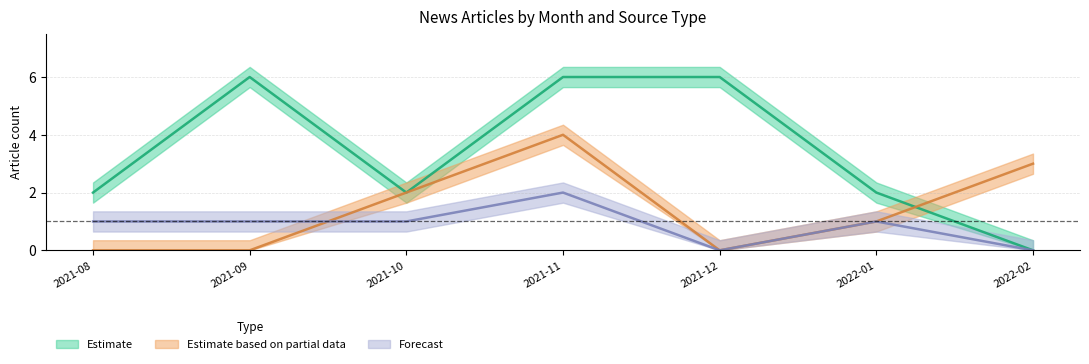

Count the number of data series in this chart.

3